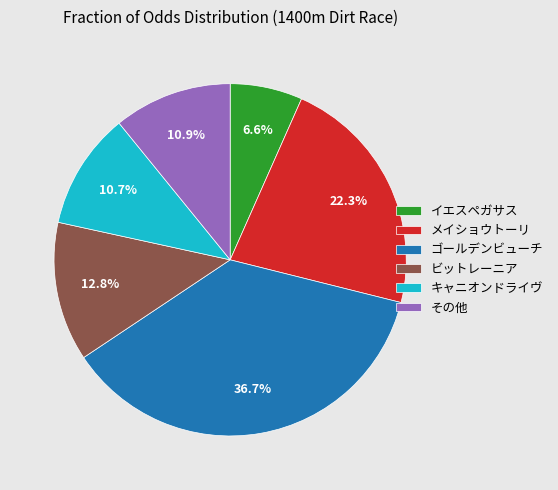

Combined, what portion of the pie is メイショウトーリ and イエスペガサス?

28.9%